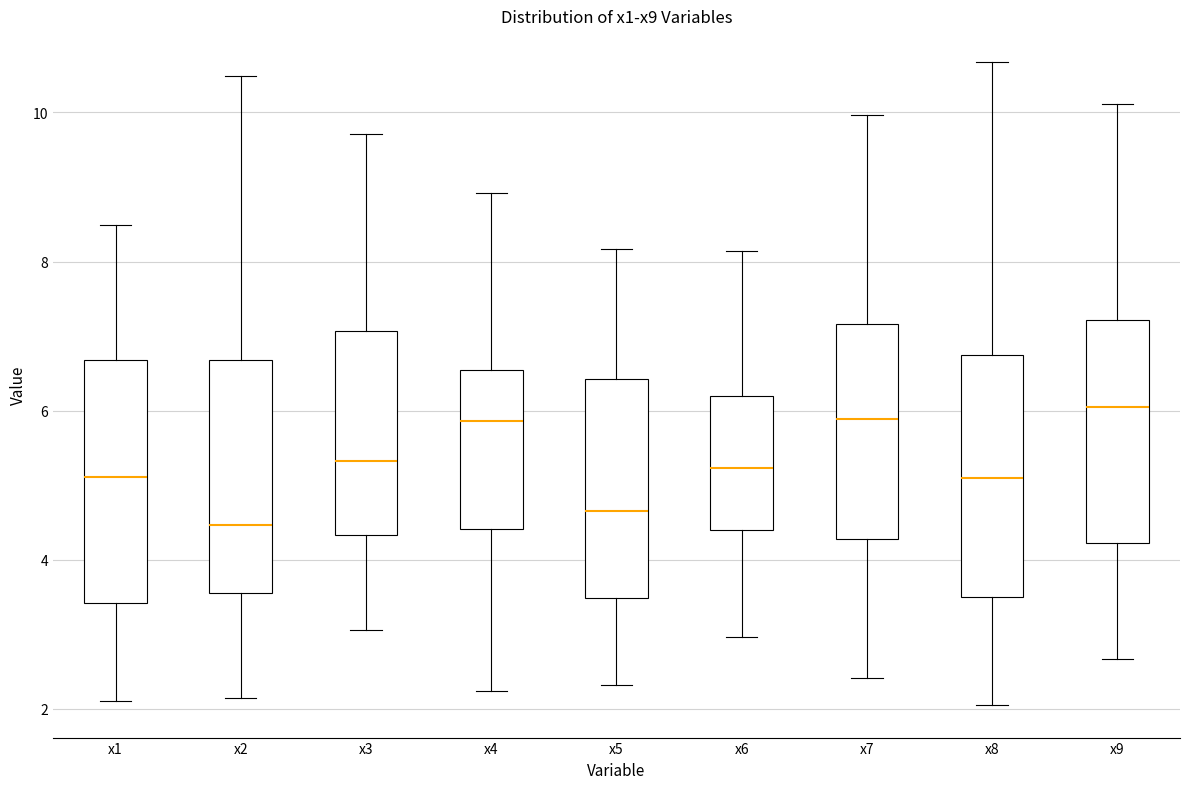

Where does the median line of the box for x3 sit on the y-axis? The values are not printed on the chart, so give them approximately, as read against the axis.

5.4